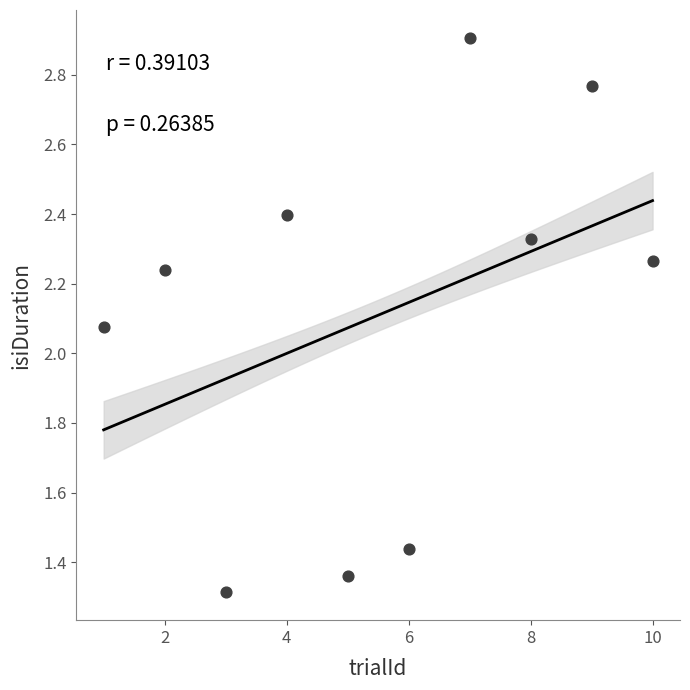

What is the range of X values (max minus min)?

9.0